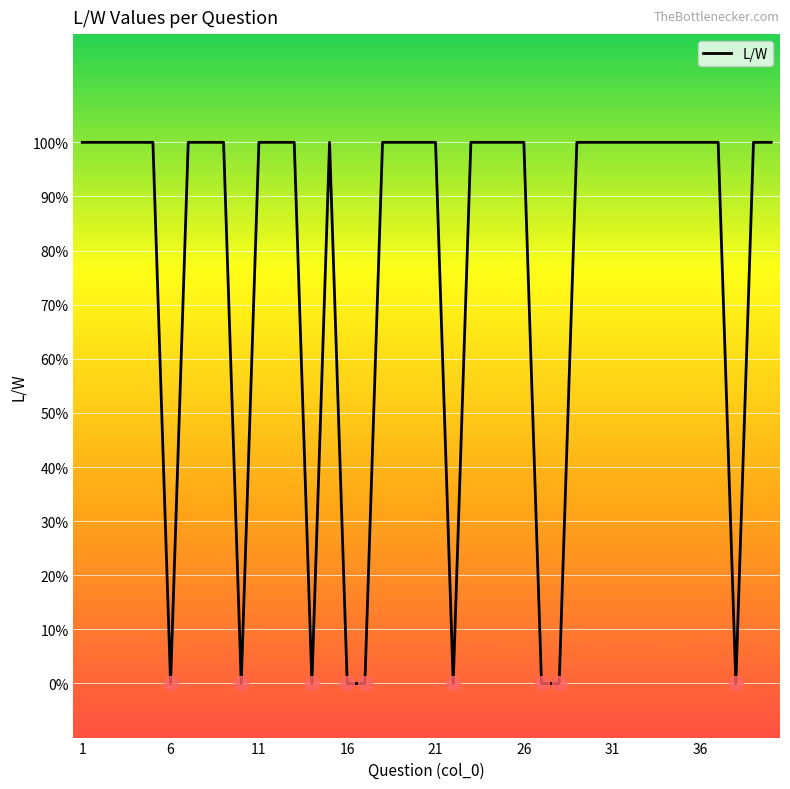

True or false: the data has more than 2 interior local peaks.

False